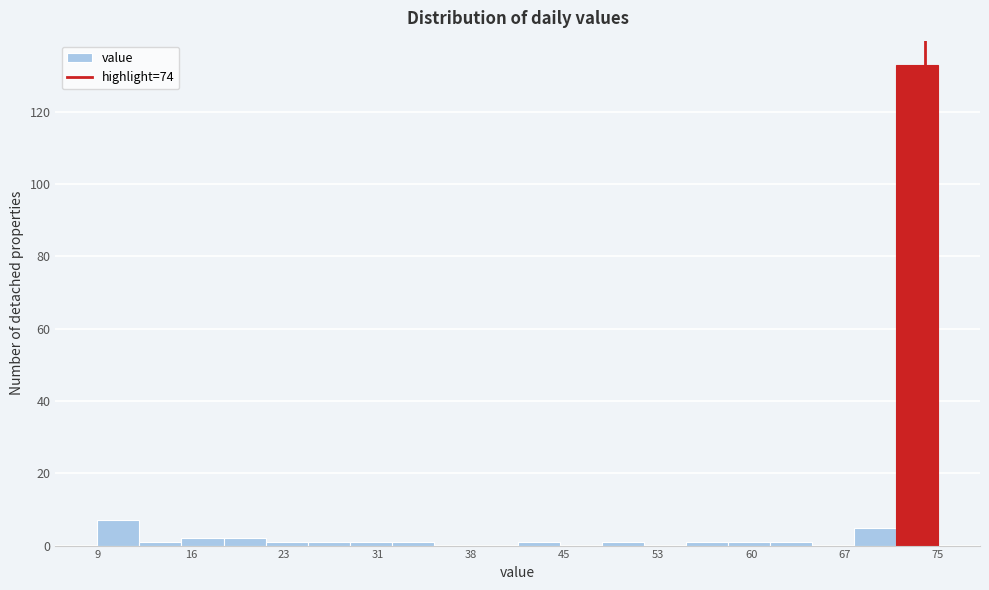

Read against the x-axis, roughly where is the centre of the tallest bar?

73